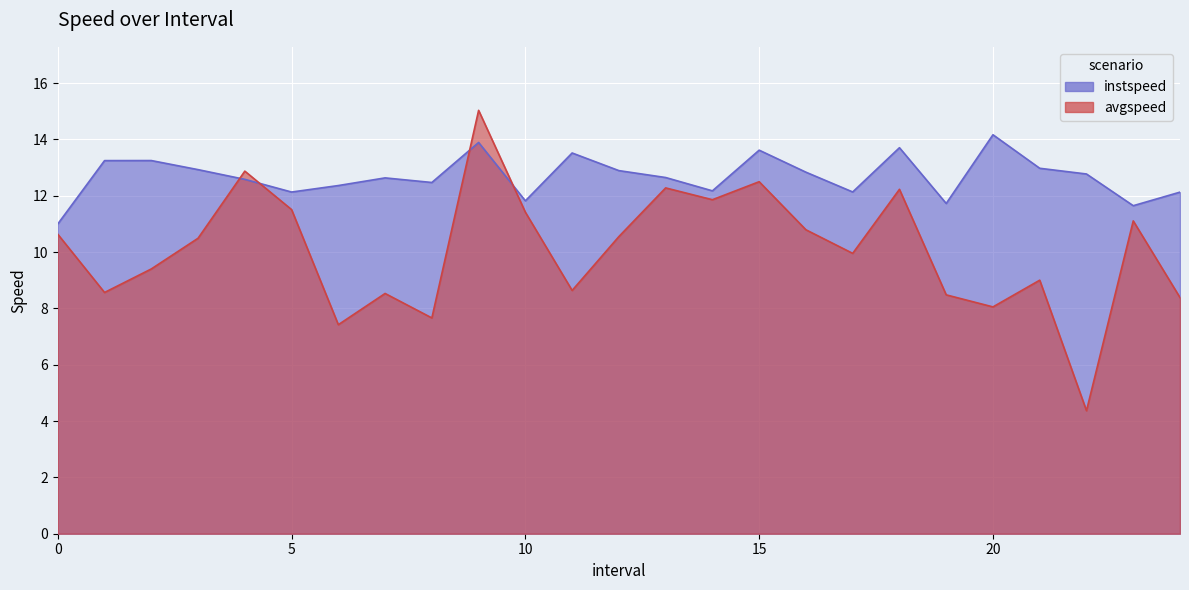

True or false: instspeed and avgspeed intersect in this chart.

True